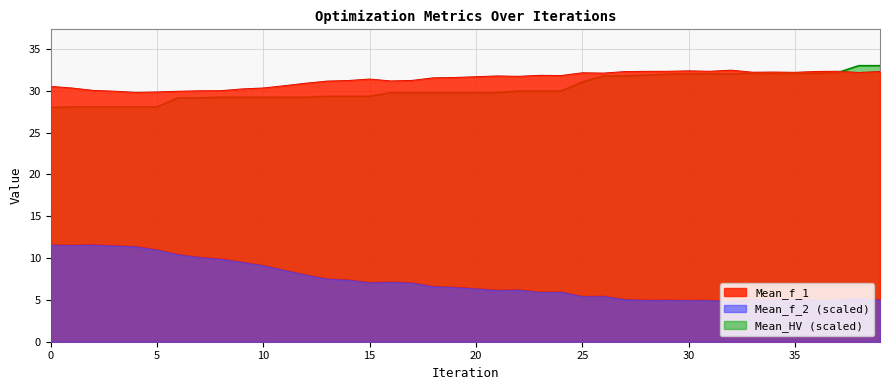

What is the difference between the maximum and minimum values in the Mean_f_1 series?

2.7